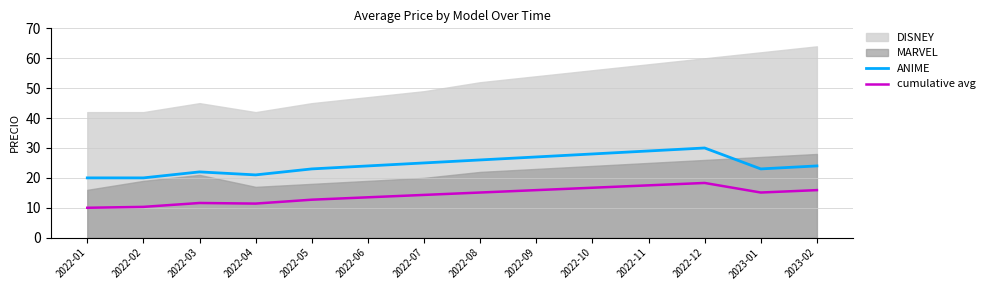

Does the chart display data point markers on the line(s)?

No